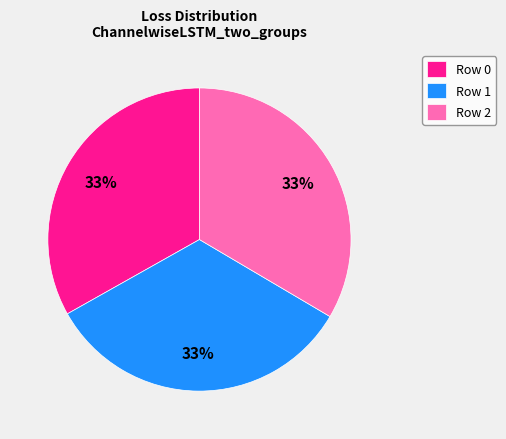

What is the ratio of the value at Row 0 to the value at Row 1?

1.0